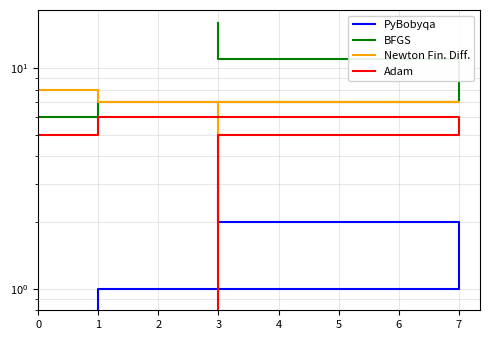

At which label is Newton Fin. Diff. closest to 5?

1